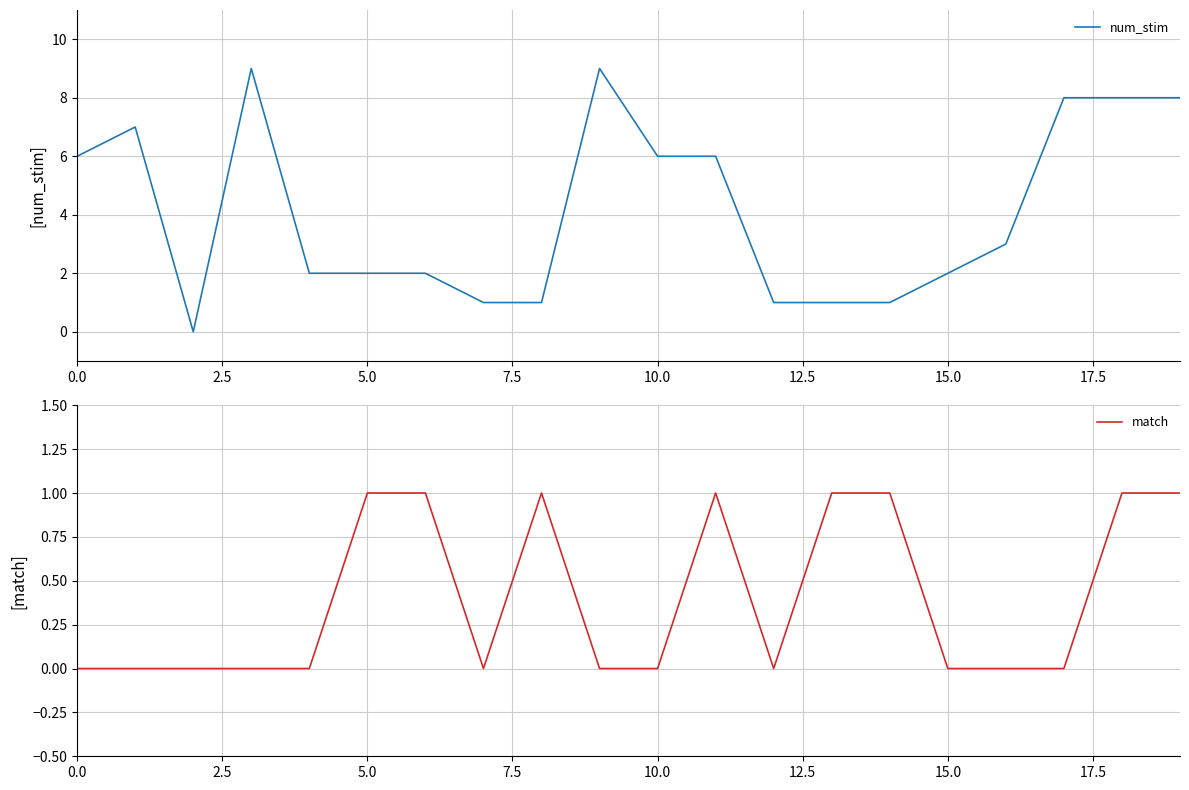

What value does the match series have at 5.0?

1